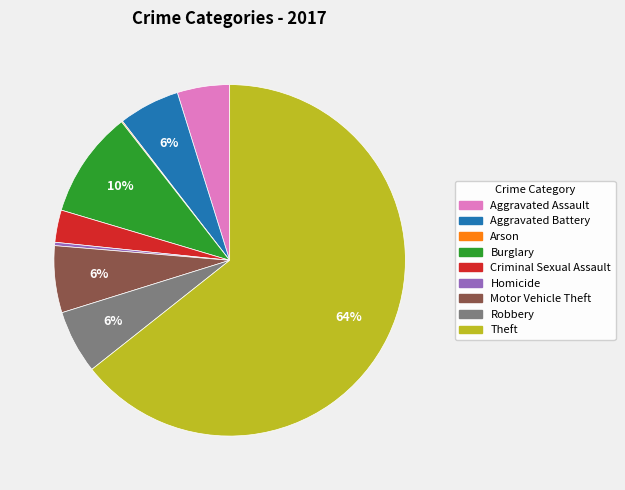

Combined, do Motor Vehicle Theft and Aggravated Assault account for over 50%?

No